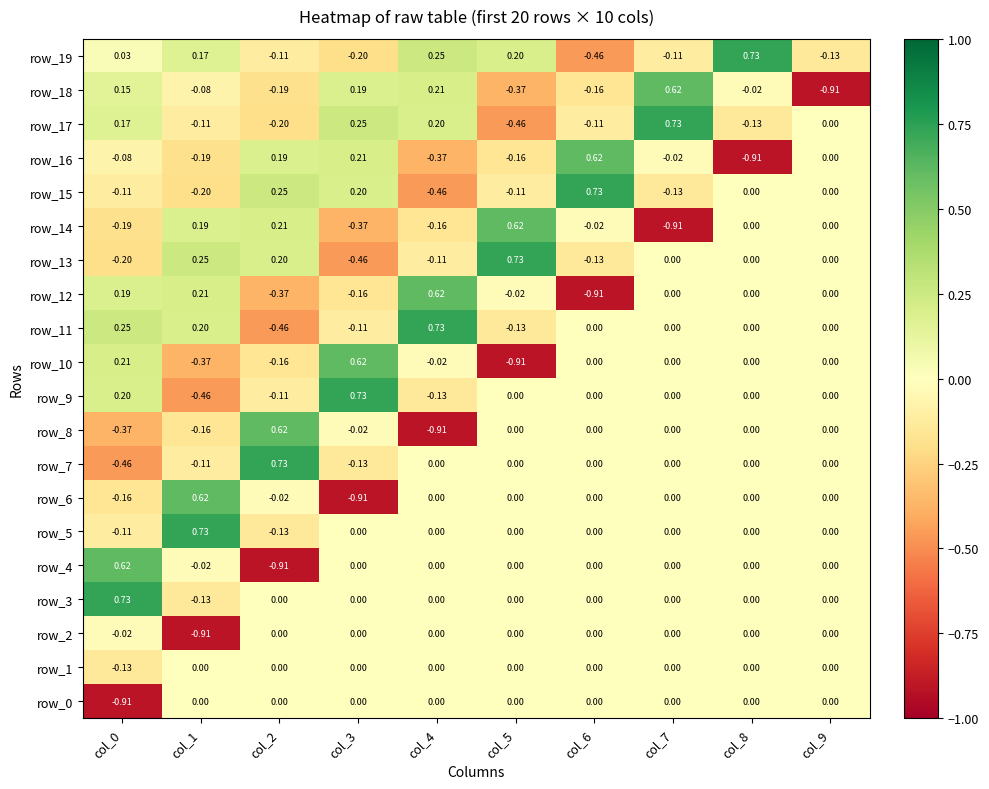

How many values in the row_12 series are below 0?

4